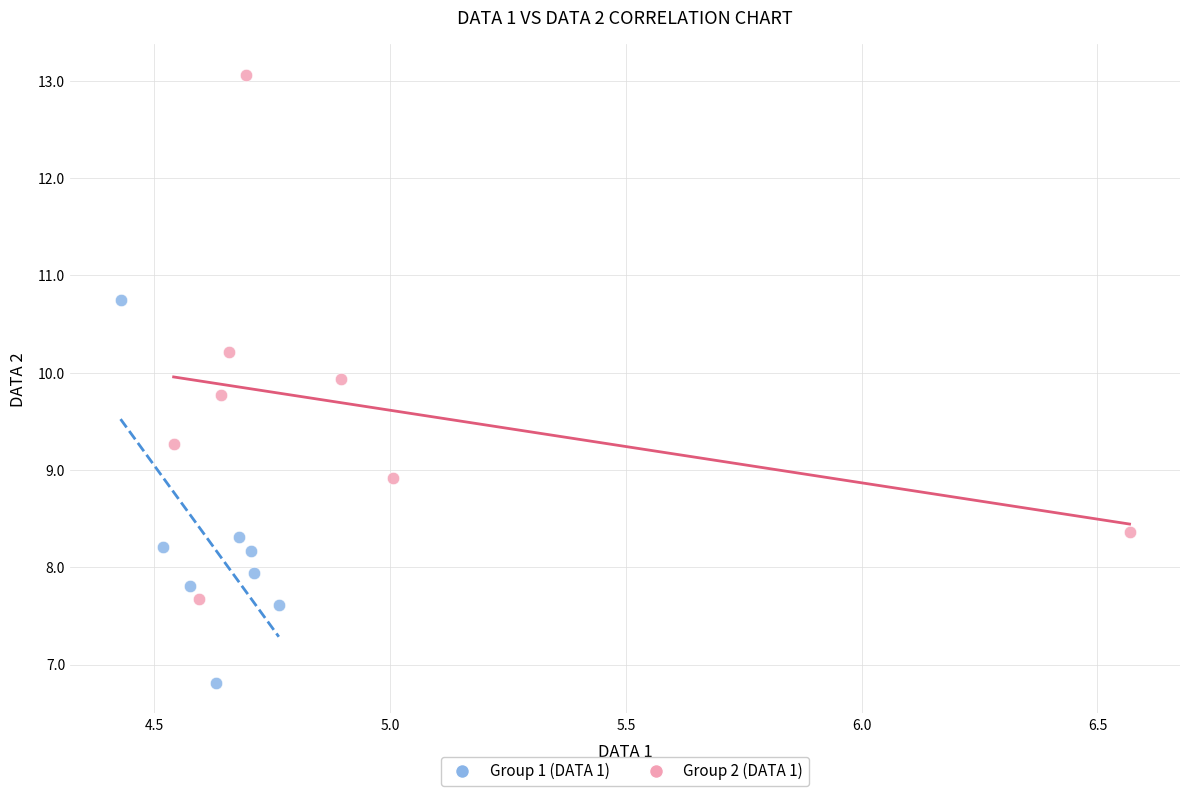

Which series reaches the minimum Y coordinate?

Group 1 (DATA 1)